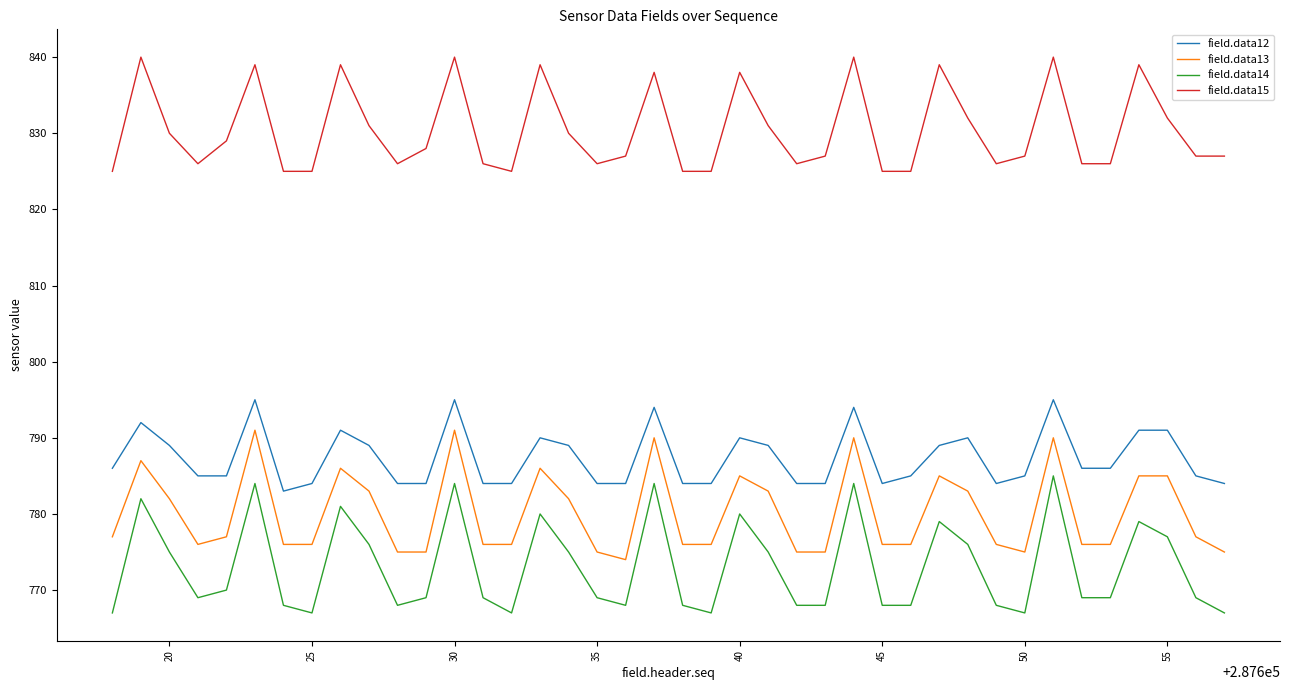

List the series in order of their peak value, lowest first.

field.data14, field.data13, field.data12, field.data15